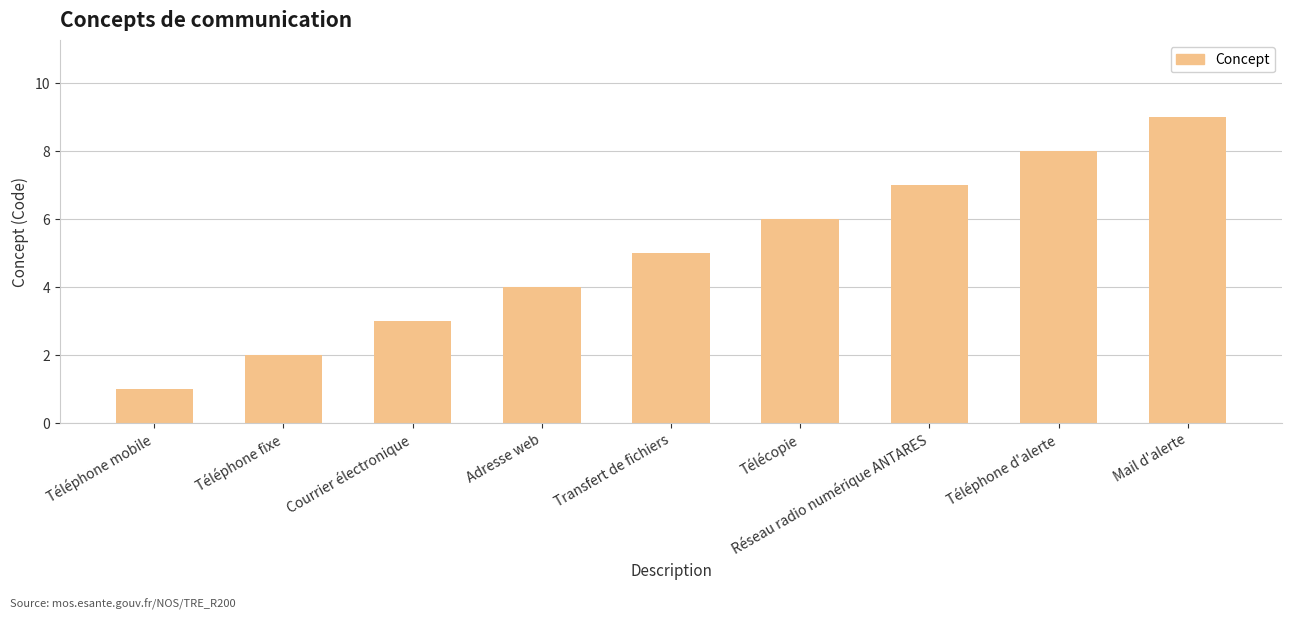

What is the minimum value shown in the chart?

1